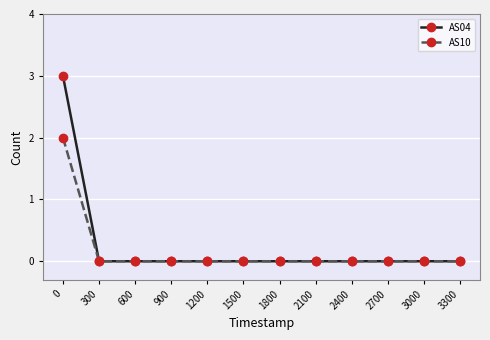

What is the highest value of the AS04 series?

3